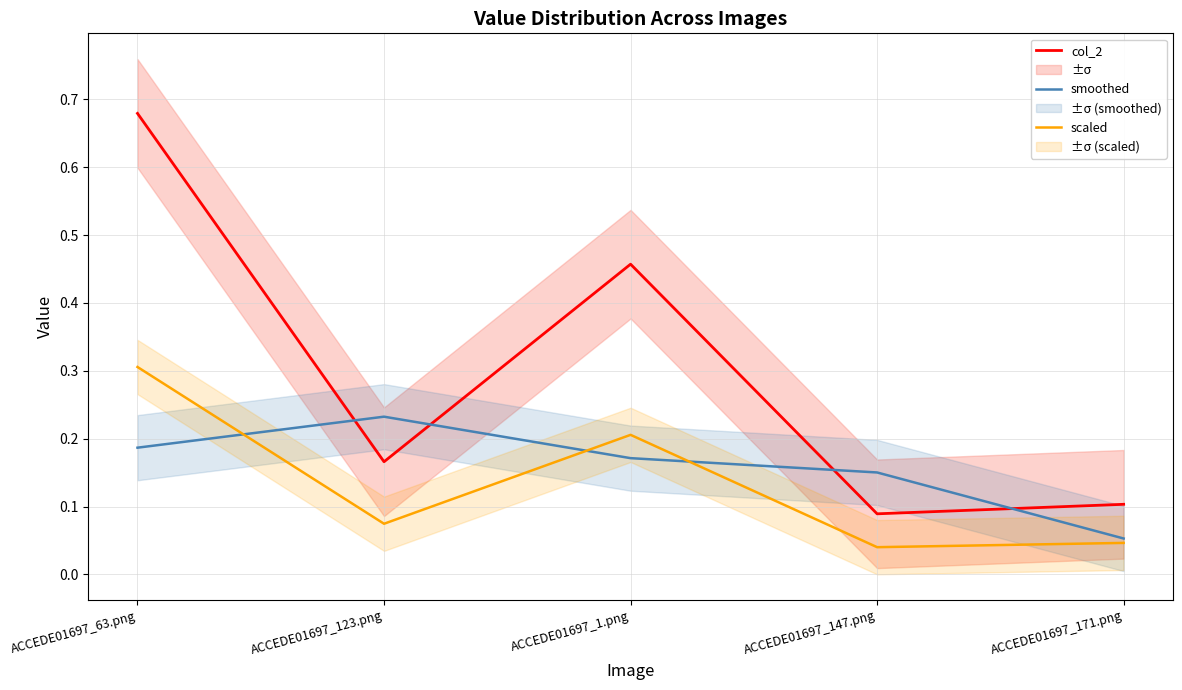

True or false: smoothed has more than 2 interior local peaks.

False